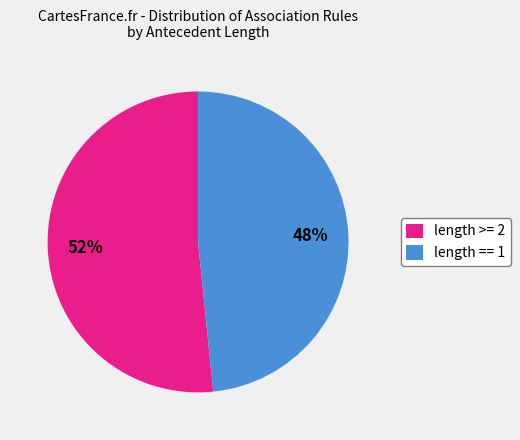

To the nearest percent, what is the average slice percentage?

50%